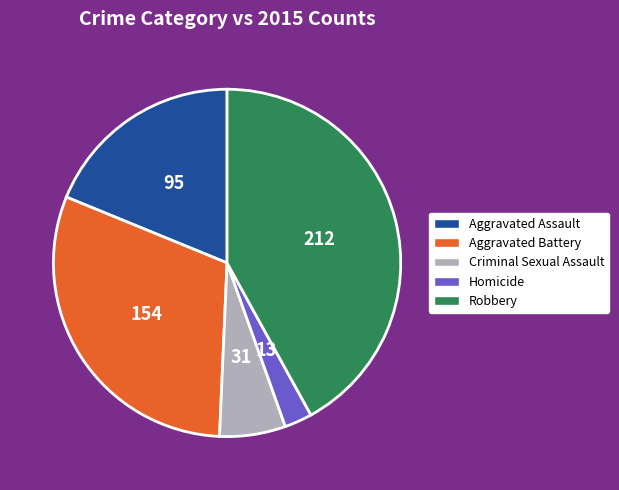

Is there any slice that represents more than half of the pie?

No